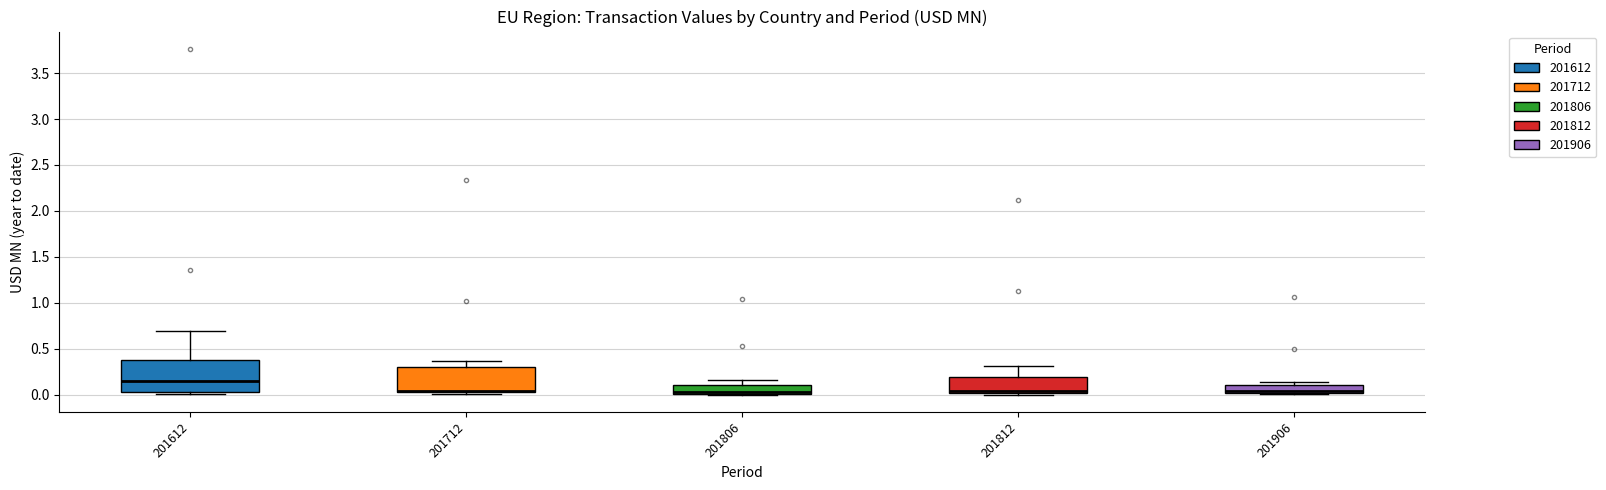

Where is the lower edge of the box at x = 201812 on the y-axis? The values are not printed on the chart, so give them approximately, as read against the axis.

0.00